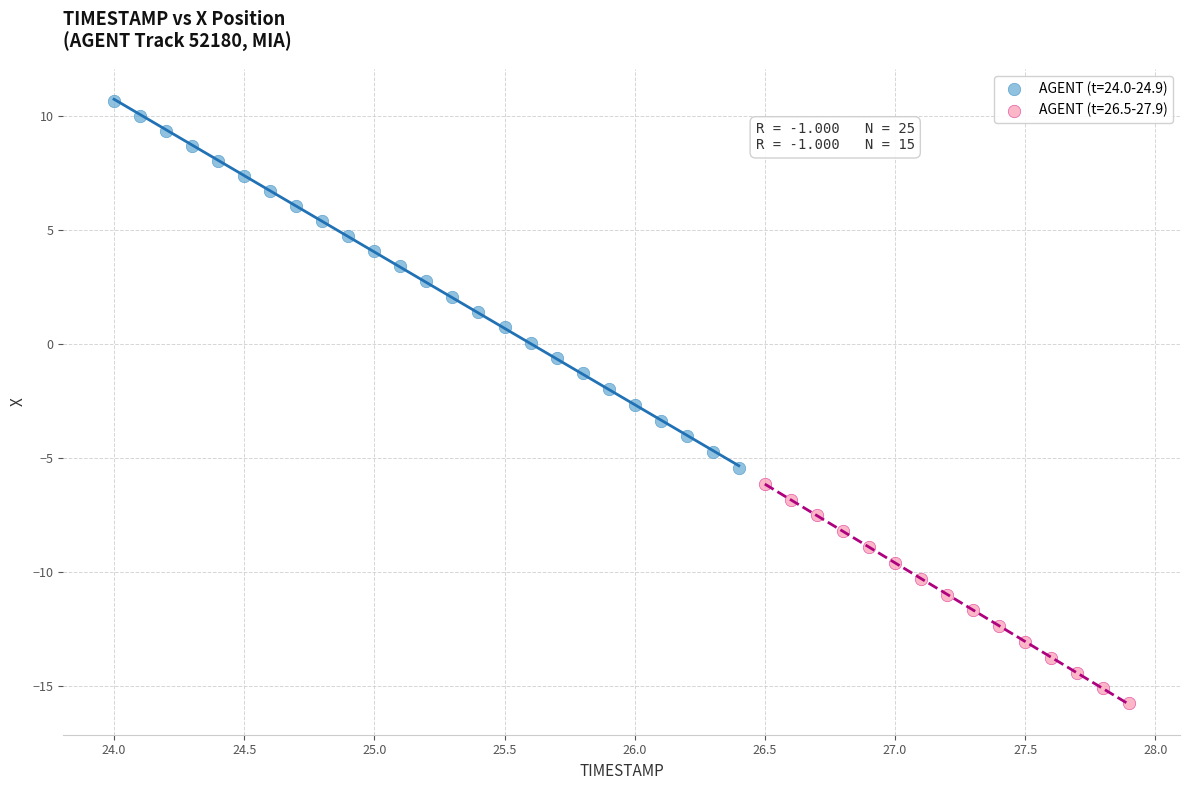

Which series reaches the minimum Y coordinate?

AGENT (t=26.5-27.9)